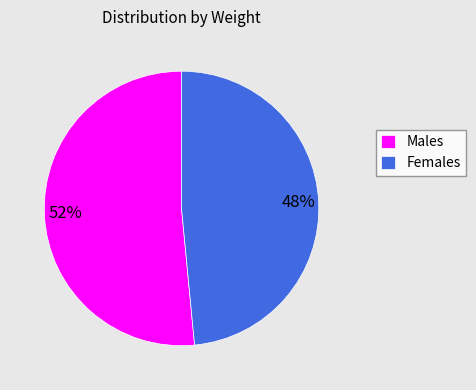

What is the largest slice in the pie chart?

Males